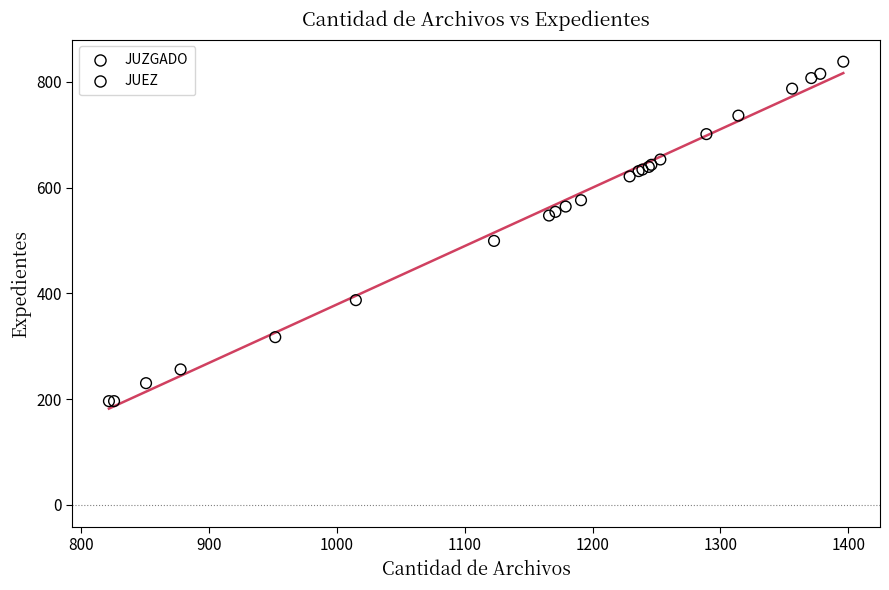

What are all the series names shown in the legend?

JUZGADO, JUEZ